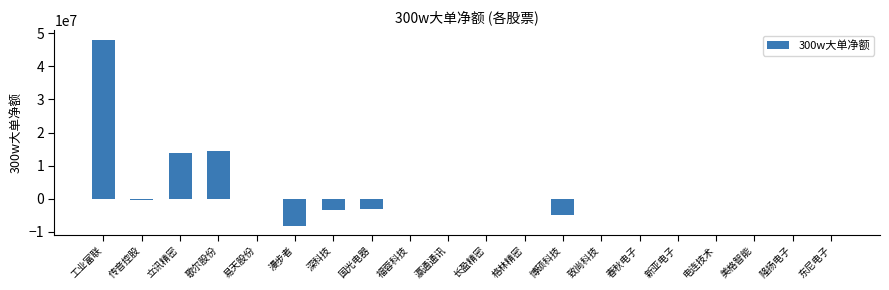

Reading left to right, list all the values displayed in this chart.

48063806	-362306	13963192	14338091	0	-8085311	-3453210	-3094941	0	0	0	0	-4781415	0	0	0	0	0	0	0